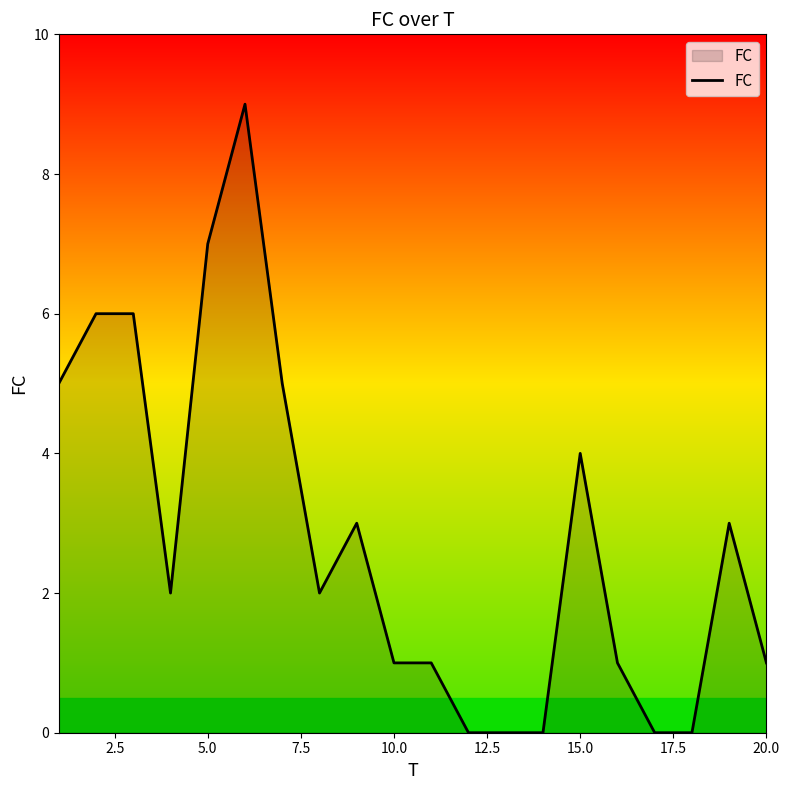

How many distinct data groups are displayed?

1